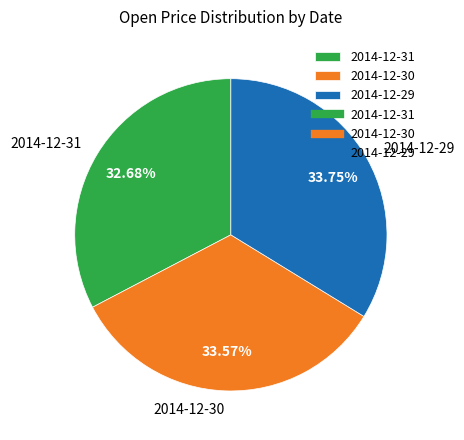

Which has a higher value, 2014-12-31 or 2014-12-29?

2014-12-29